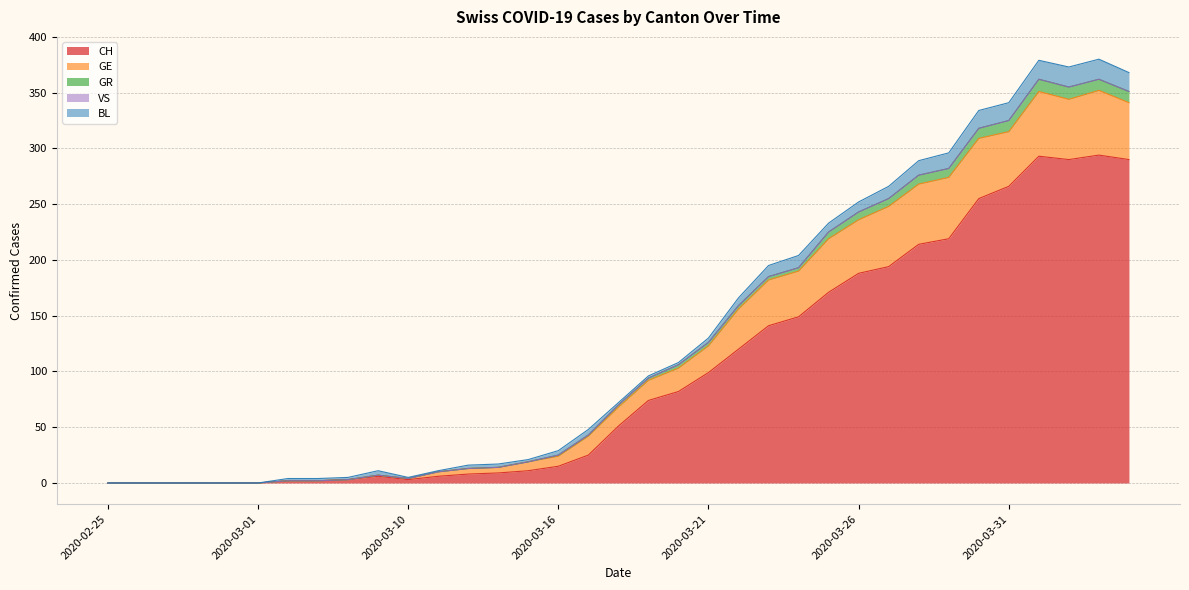

At which category is the sum across all series the highest?

2020-04-03